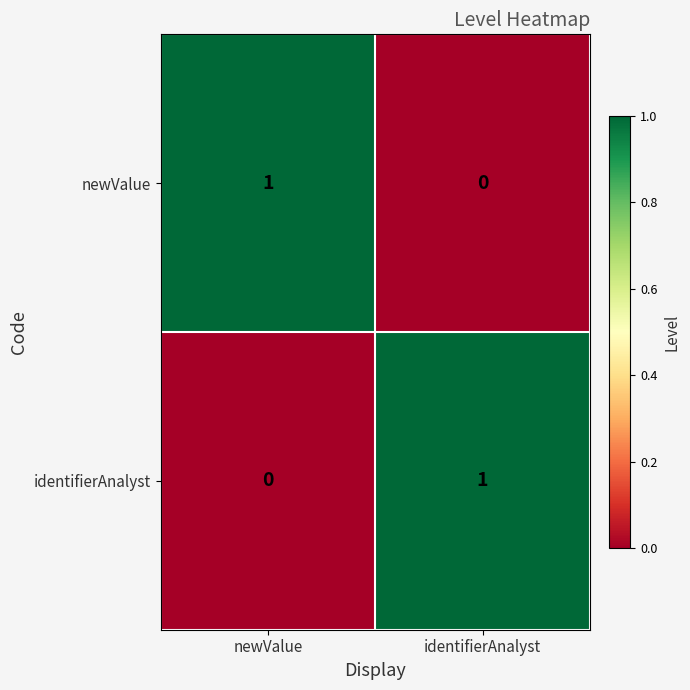

The newValue series shows 0 at identifierAnalyst. True or false?

True